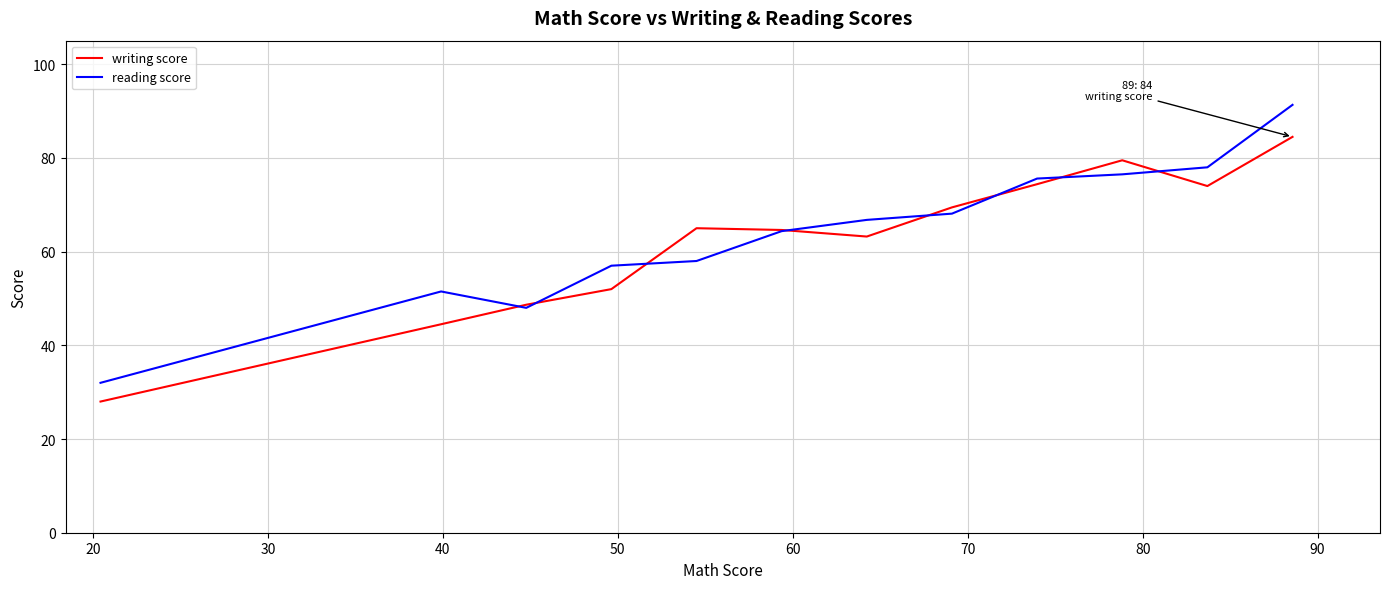

Rank the series by their maximum value, from highest to lowest.

reading score, writing score